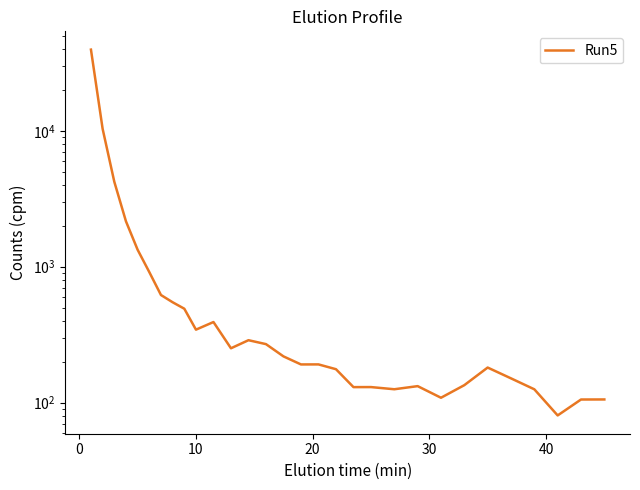

Does the chart have visible grid lines?

No